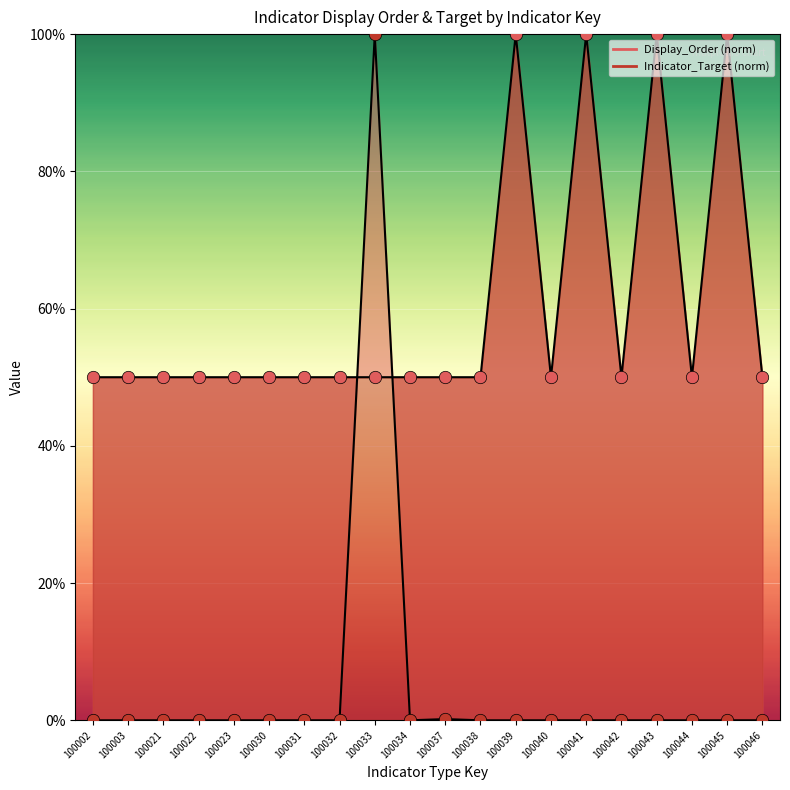

Which series has the largest total across all categories?

Display_Order